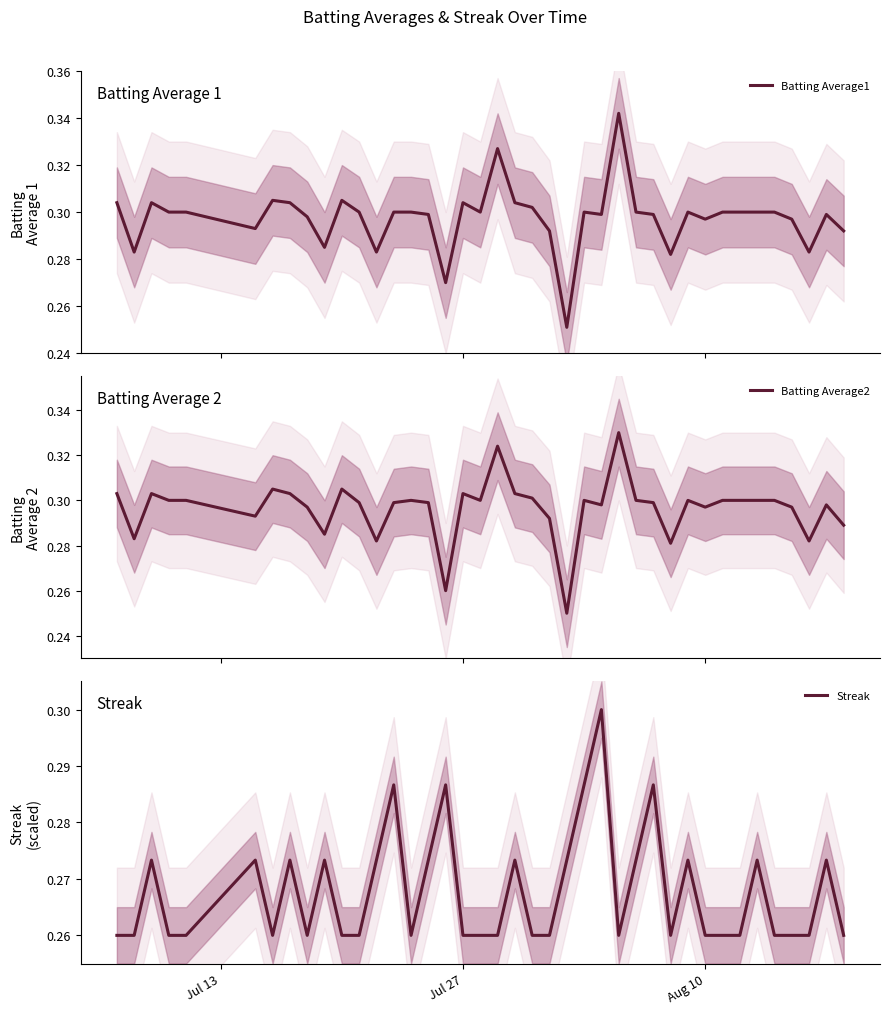

Which series has the largest range (max minus min)?

Batting Average1